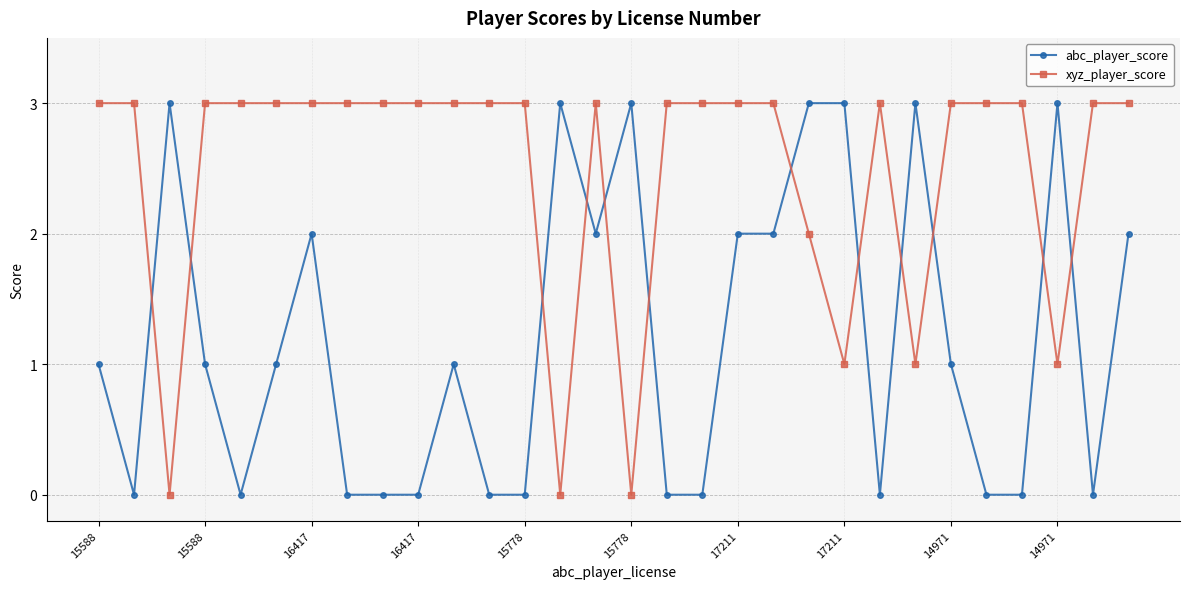

What is the highest value of the xyz_player_score series?

3